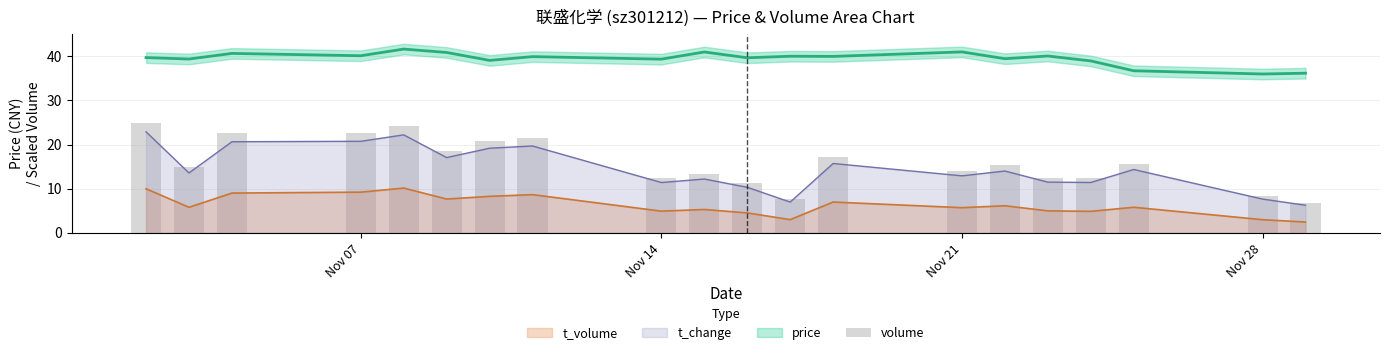

True or false: t_change and t_volume cross at least once.

False